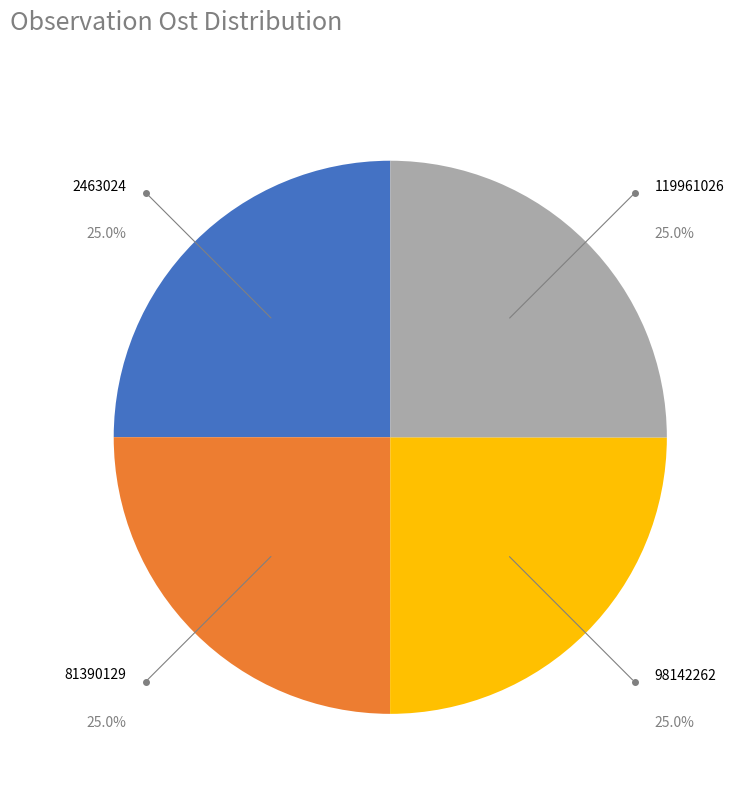

How much of the chart is everything except 2463024?

75.0%